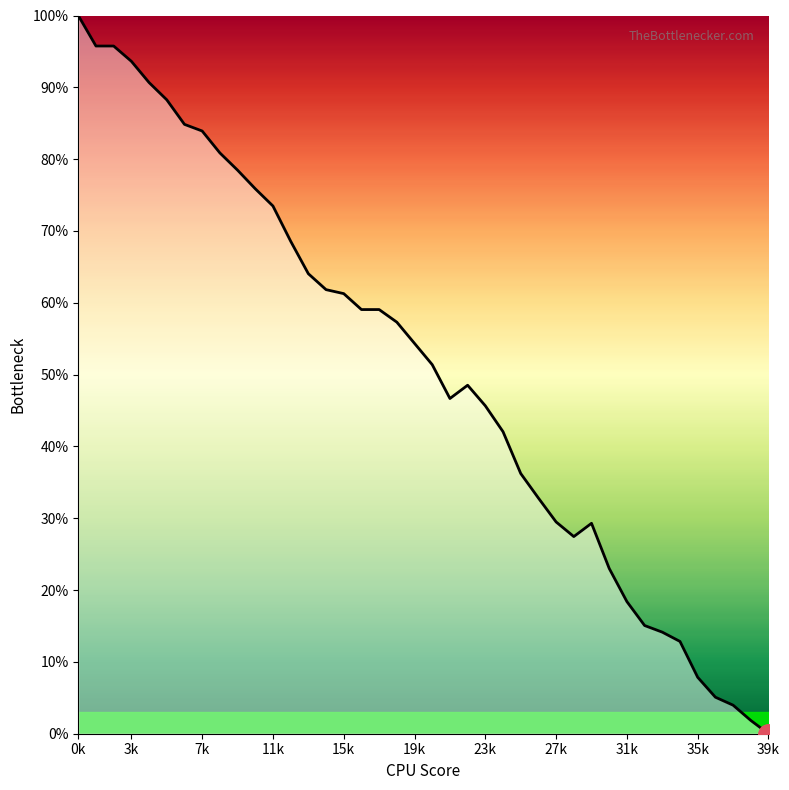

What is the maximum value shown in the chart?

100.0